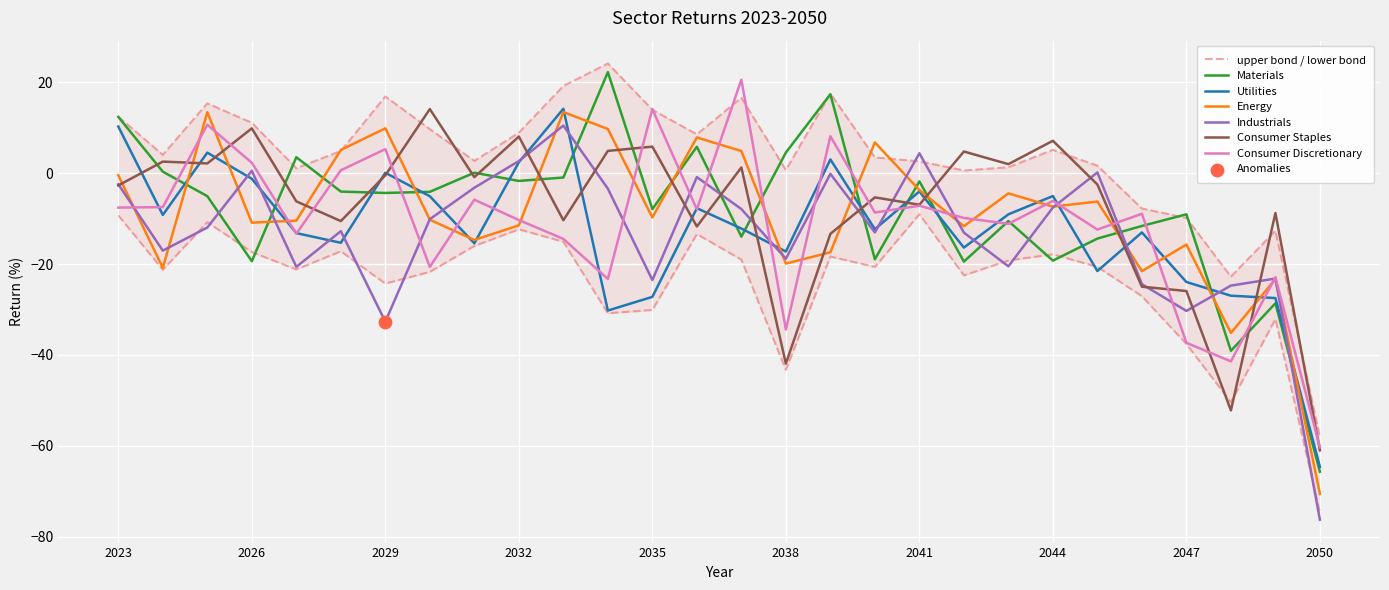

Which series has the widest spread of Y values?

Materials